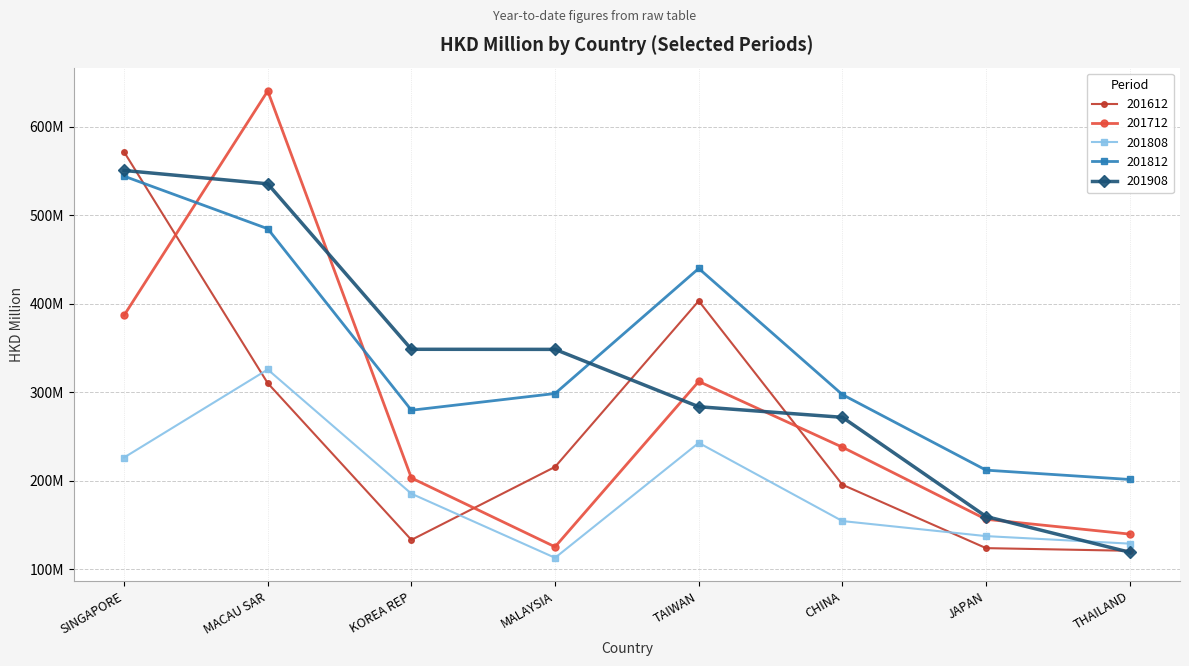

Does the chart have visible grid lines?

Yes